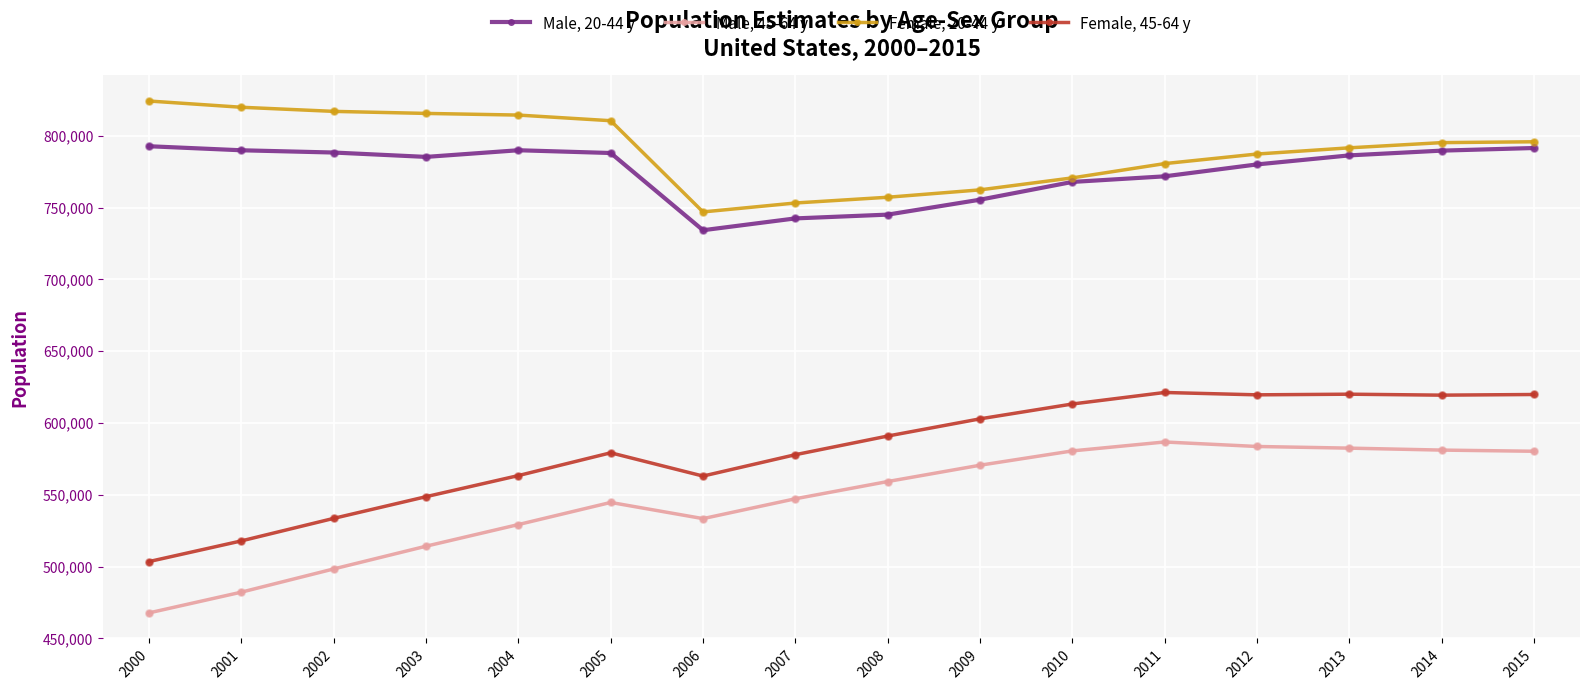

At how many categories does at least one series exceed 618580?

16